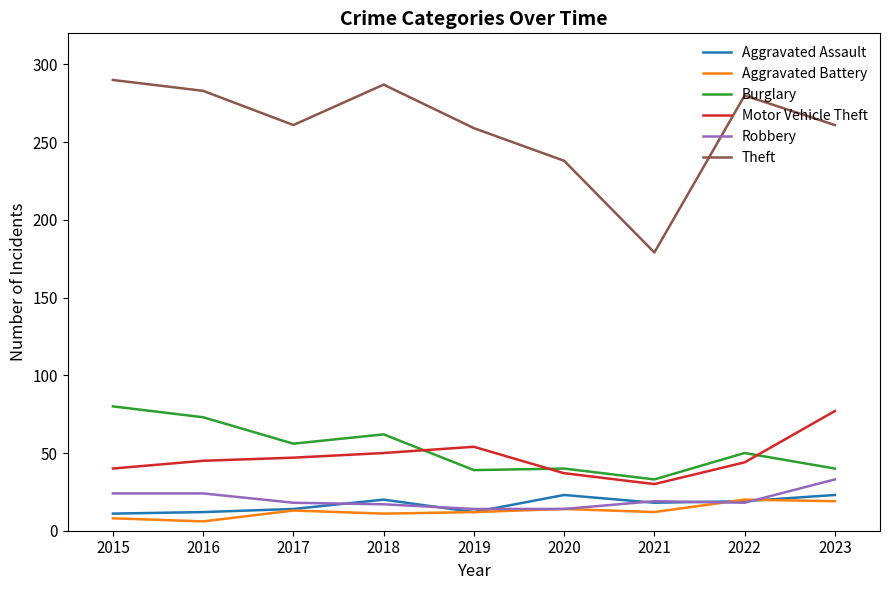

What is the sum of all Motor Vehicle Theft values?

424